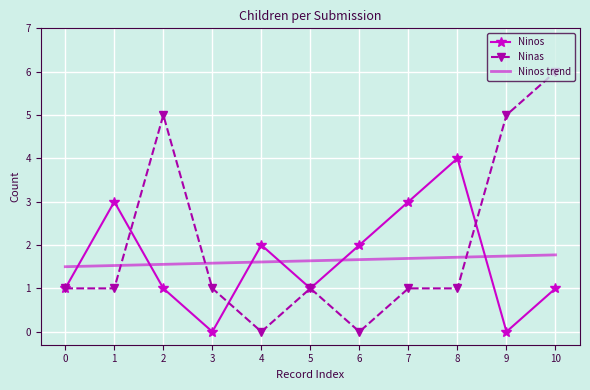

What is the average value of the Ninos series?

1.6